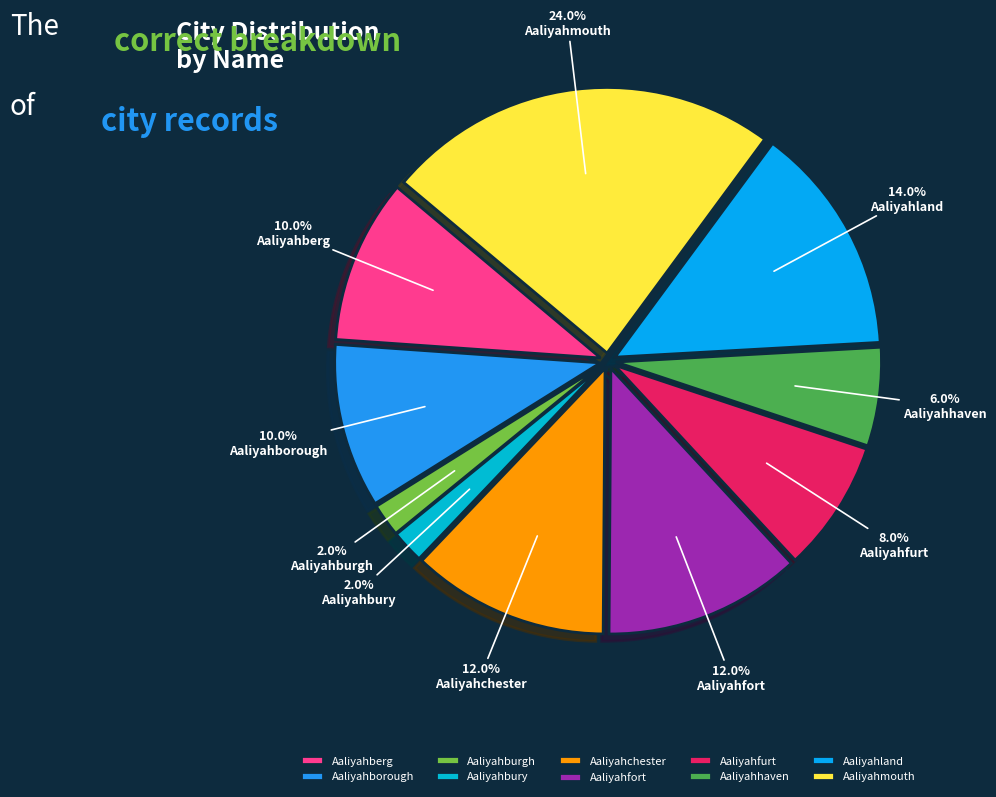

Count the number of slices in the pie.

10